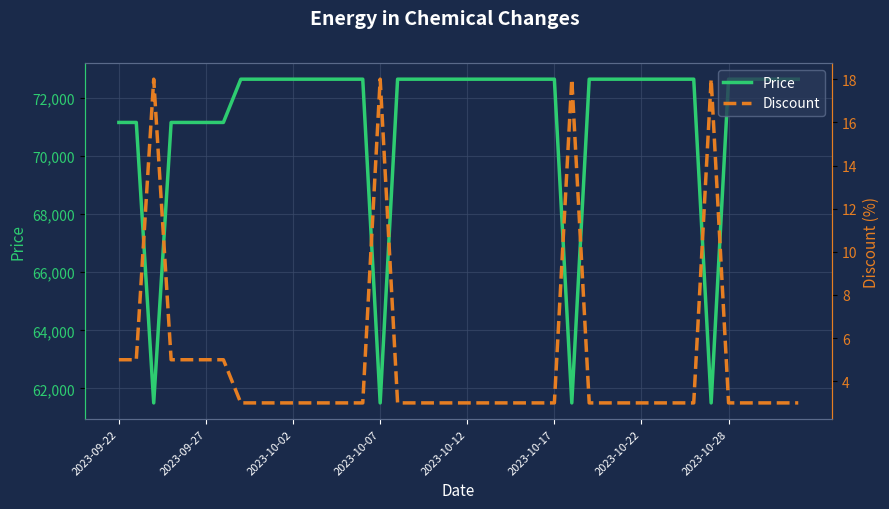

Is this an area chart (filled region under the line)?

No